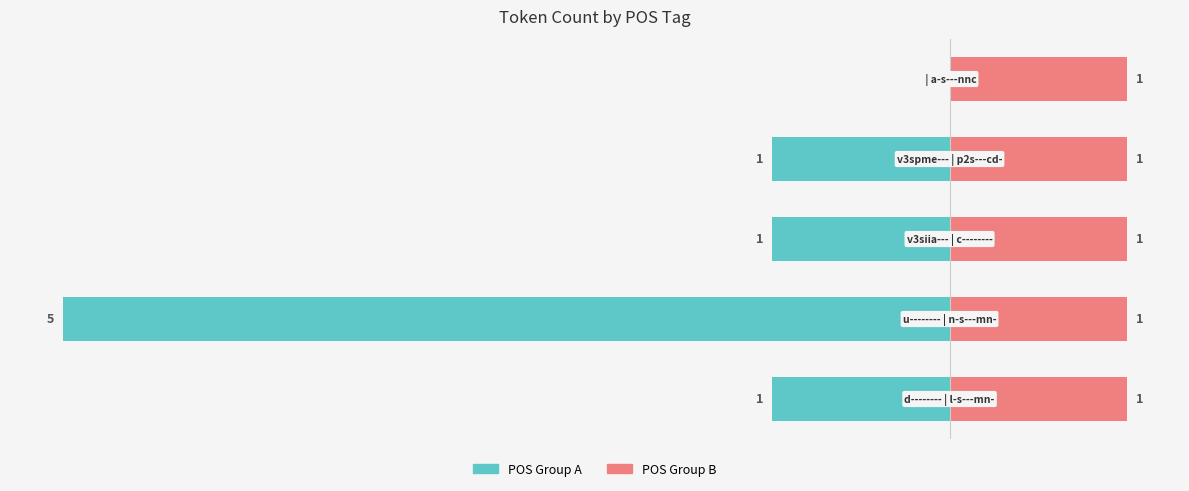

How many distinct data groups are displayed?

2